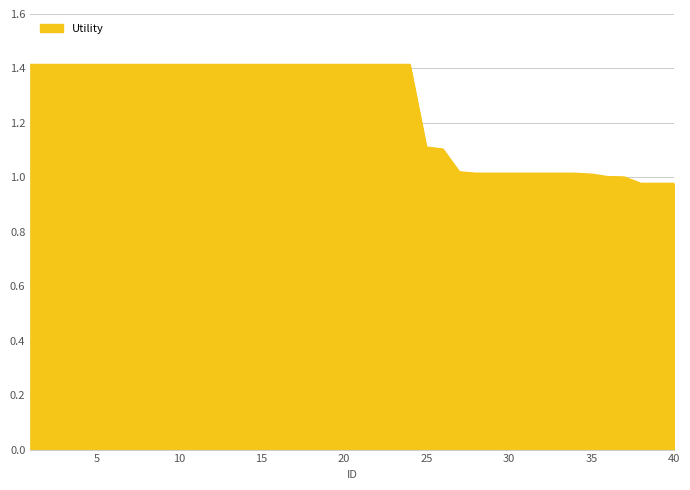

What is the greatest value displayed?

1.4